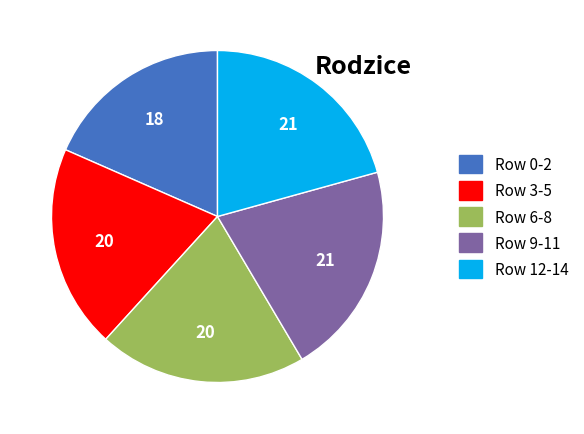

What is the smallest slice in the pie chart?

Row 0-2